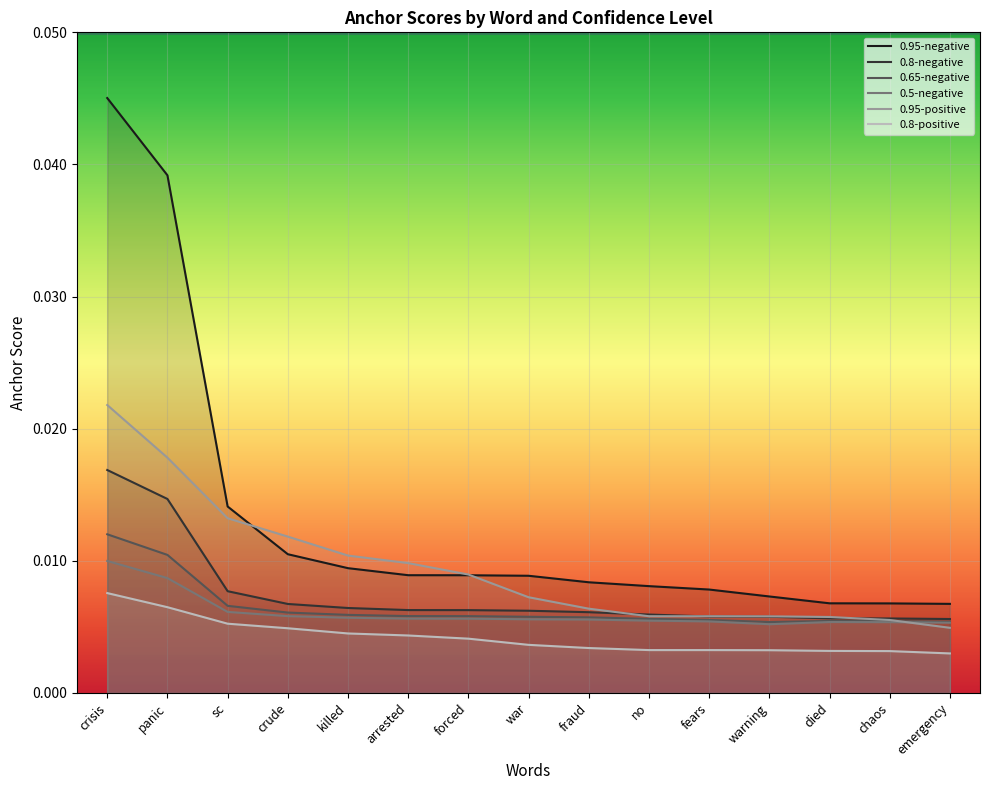

True or false: 0.8-negative has more than 2 points higher than both neighbors.

False